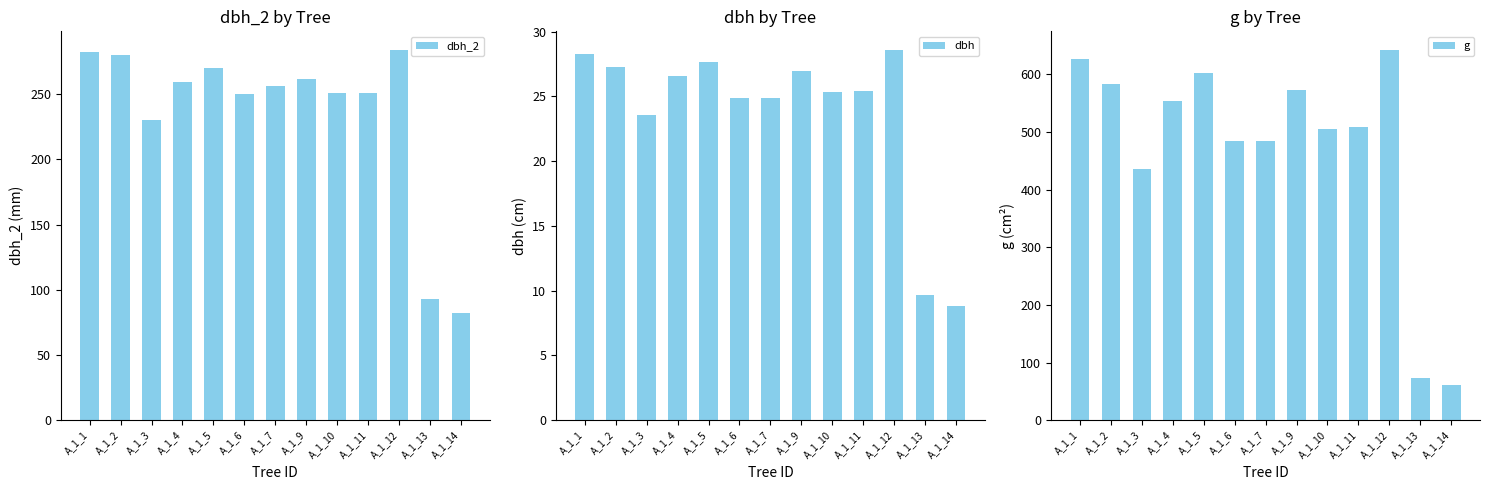

Are the bars horizontal?

No